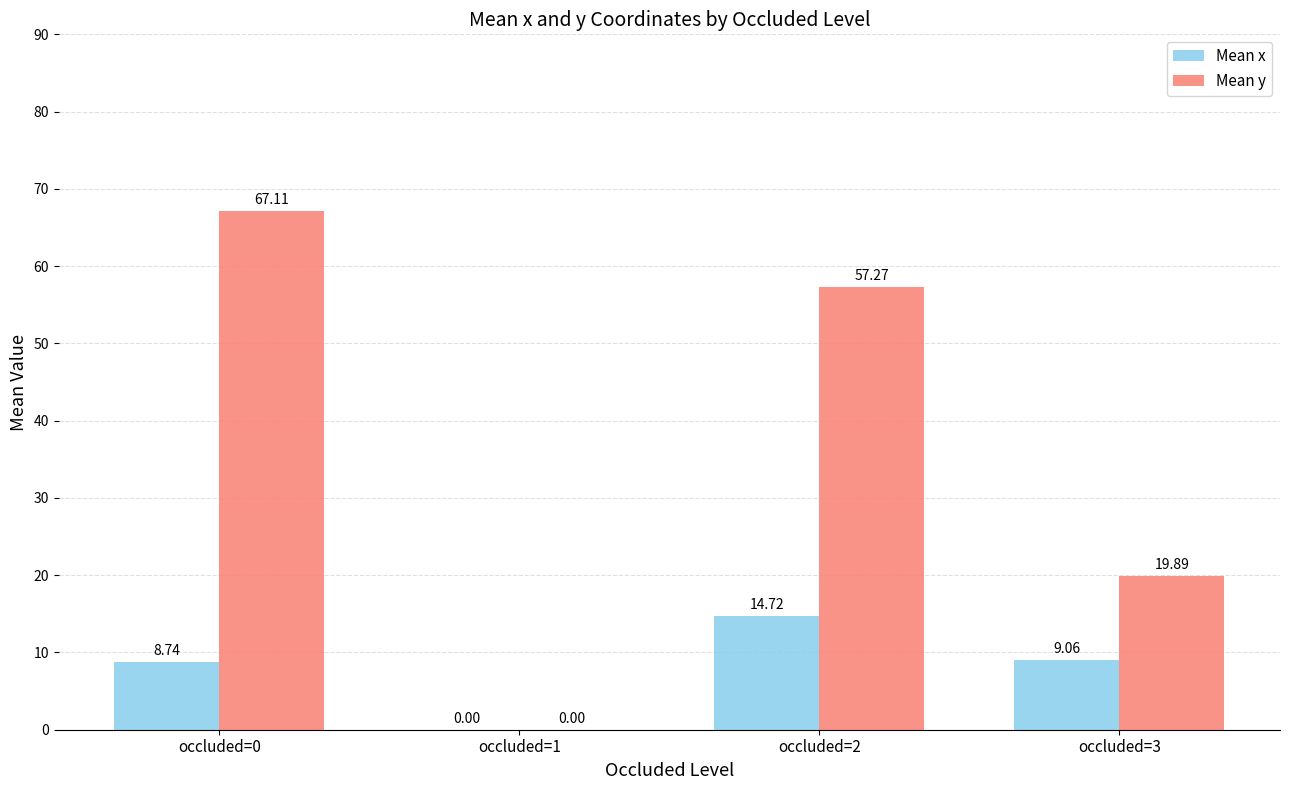

What are all the series names shown in the legend?

Mean x, Mean y